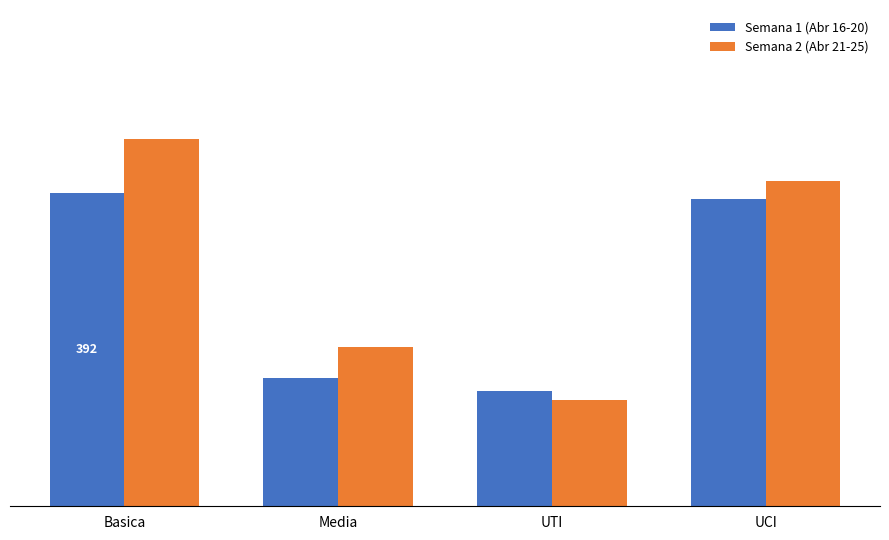

Which series changed the most between Media and UCI?

Semana 1 (Abr 16-20)